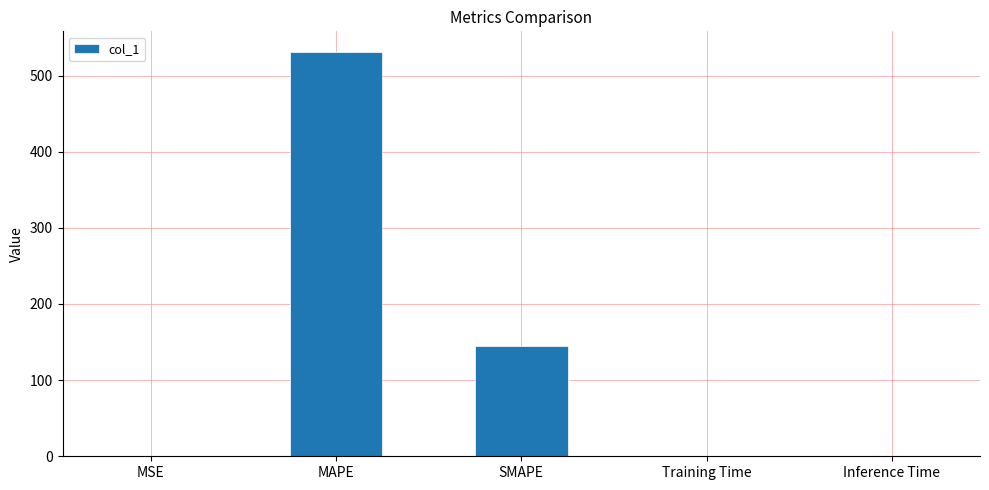

Is it true that the value at SMAPE is 218.1?

False